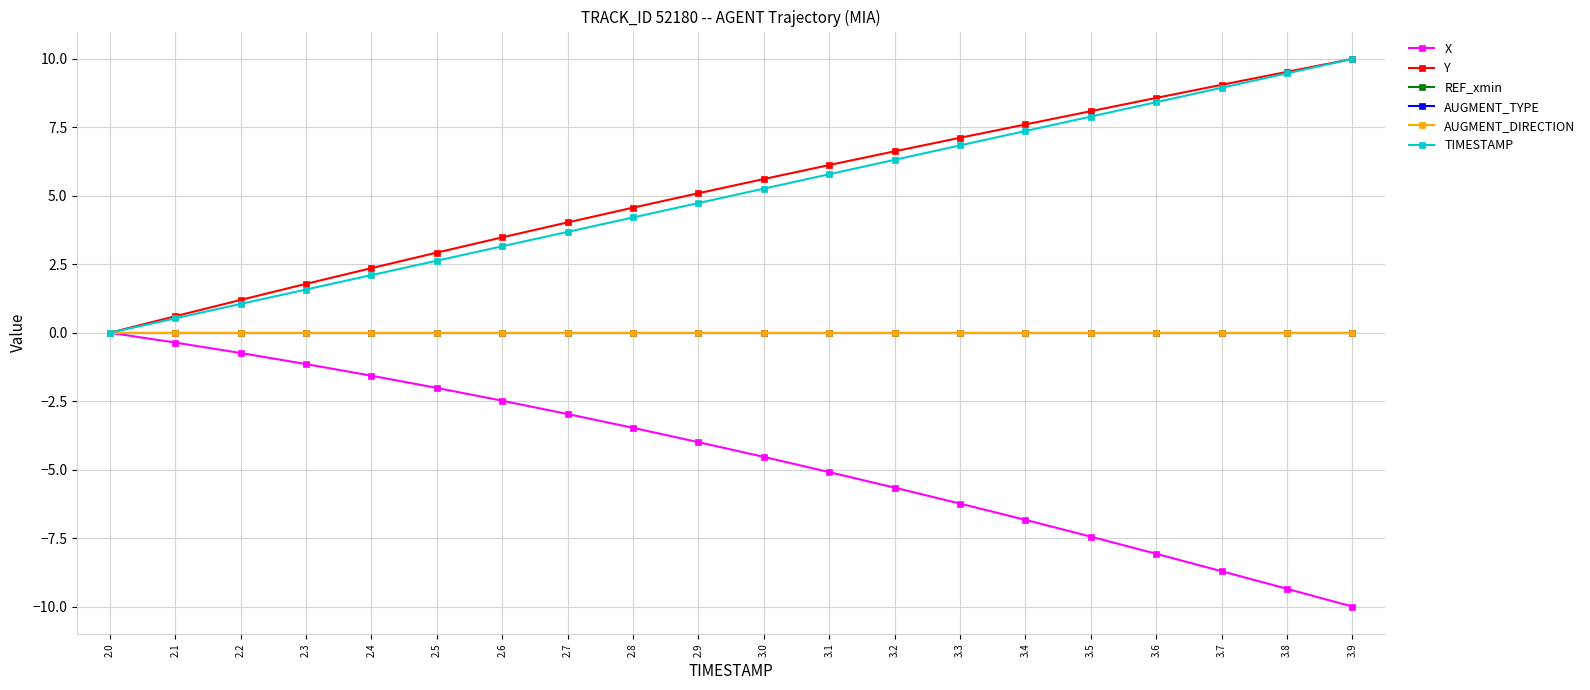

Is this an area chart (filled region under the line)?

No